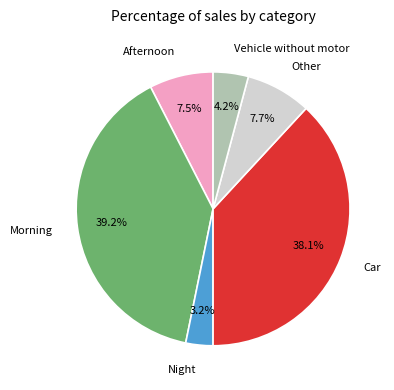

What percentage is the Night slice, to the nearest percent?

3%